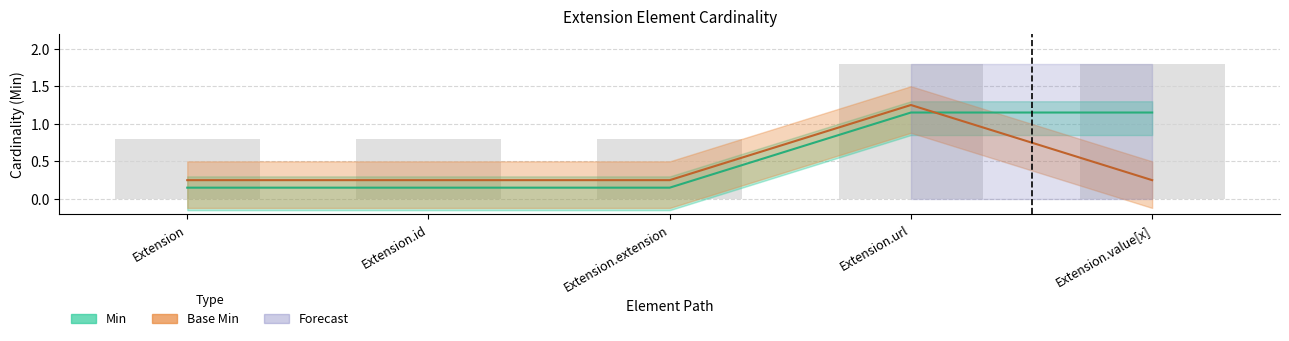

Does the chart contain stacked bars?

No